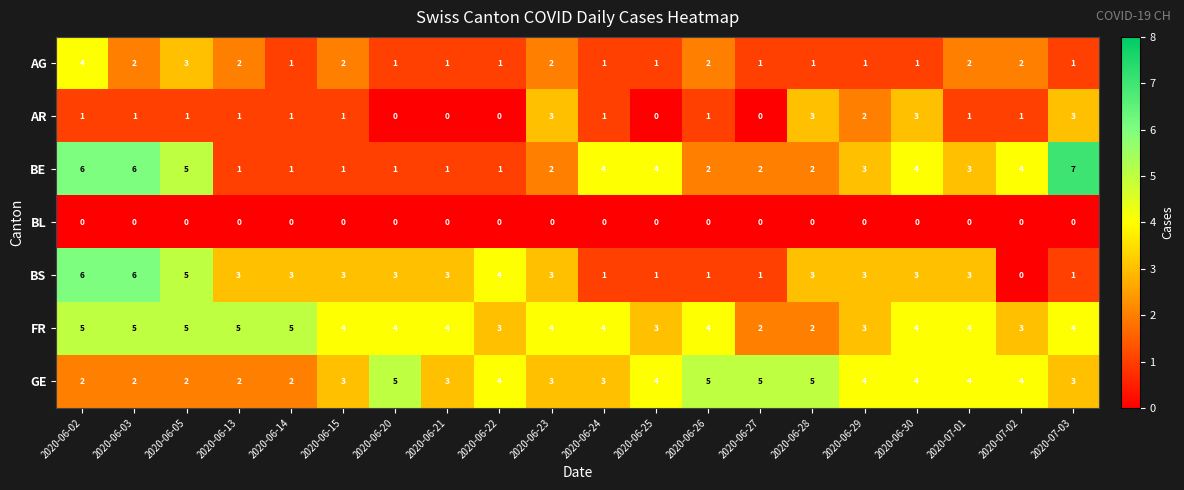

What is the average value of the BE series?

3